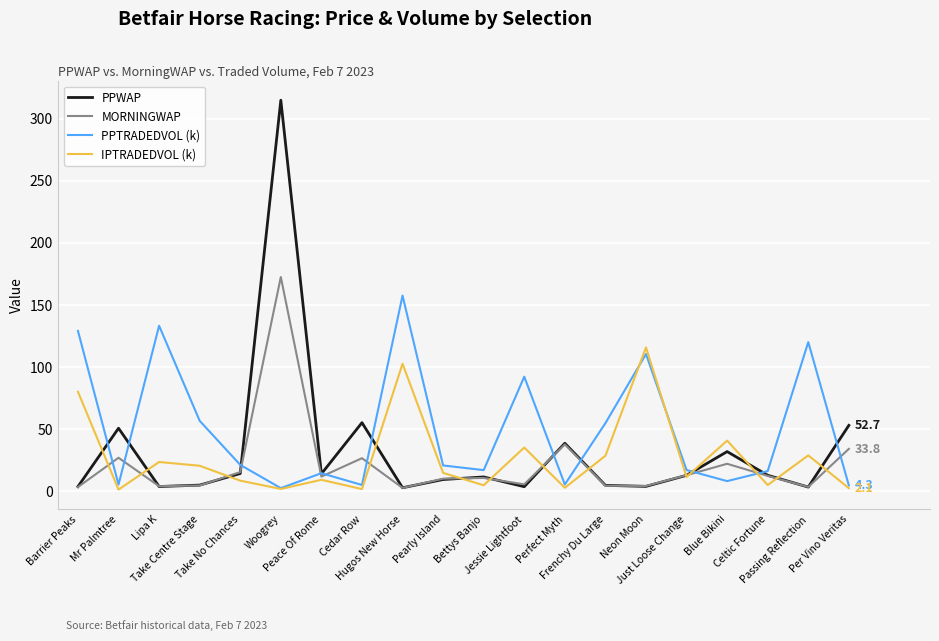

Does the chart display data point markers on the line(s)?

No